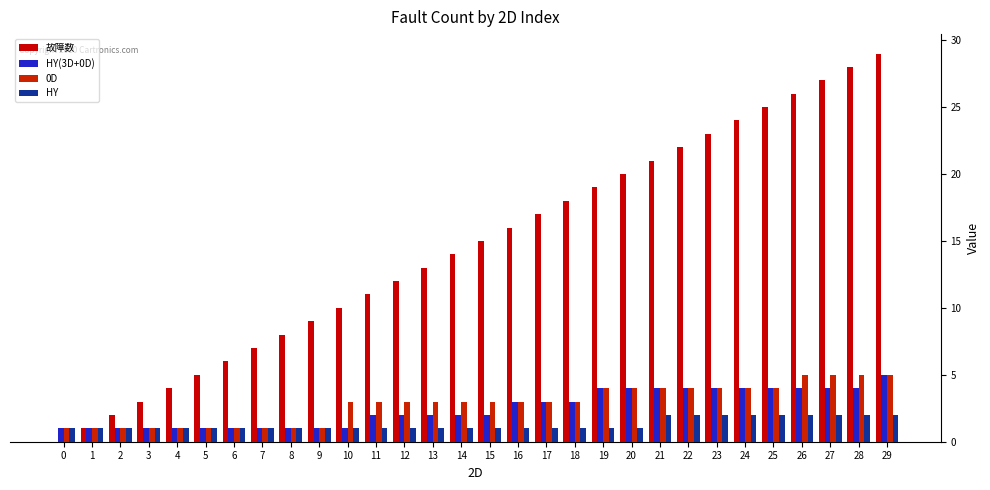

What is the highest value of the HY(3D+0D) series?

5